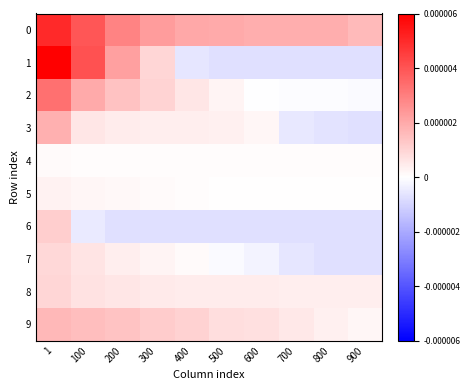

How many categories are shown in the chart?

10